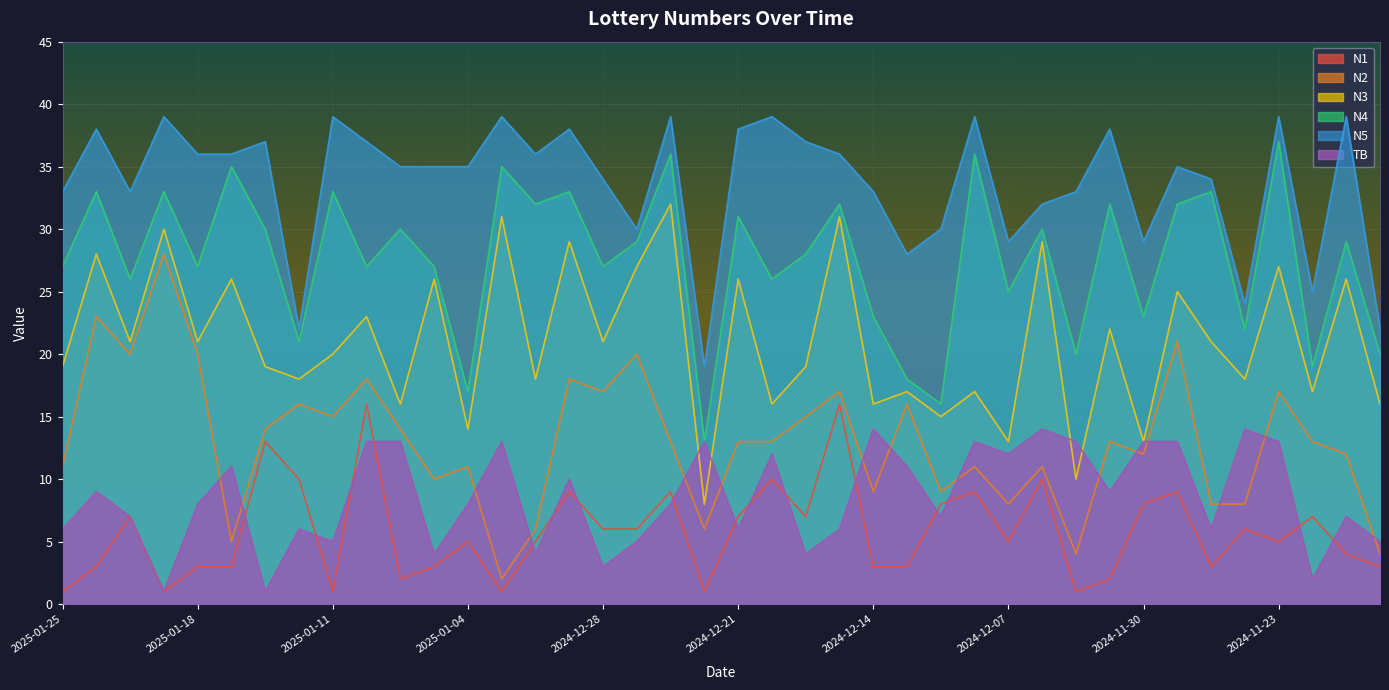

What is the difference between the second highest and minimum values in the N3 series?

23